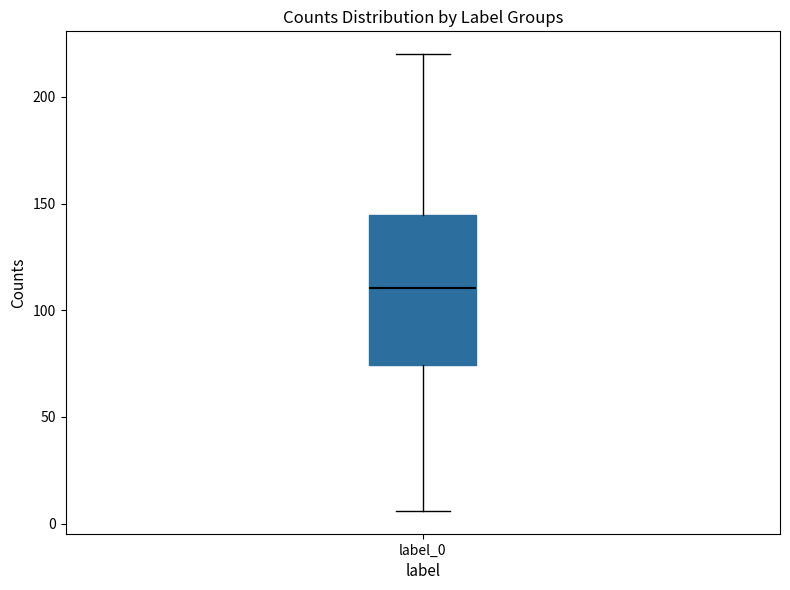

Where is the lower edge of the box for label_0 on the y-axis? The values are not printed on the chart, so give them approximately, as read against the axis.

75